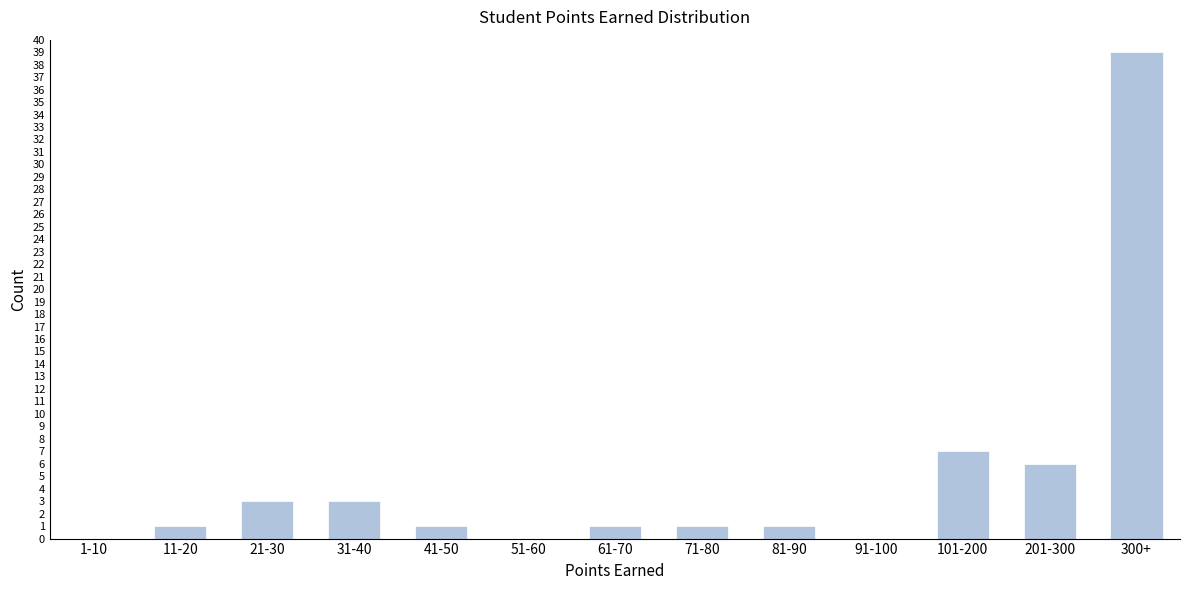

Reading left to right, extract all data points from this chart.

1-10=0	11-20=1	21-30=3	31-40=3	41-50=1	51-60=0	61-70=1	71-80=1	81-90=1	91-100=0	101-200=7	201-300=6	300+=39